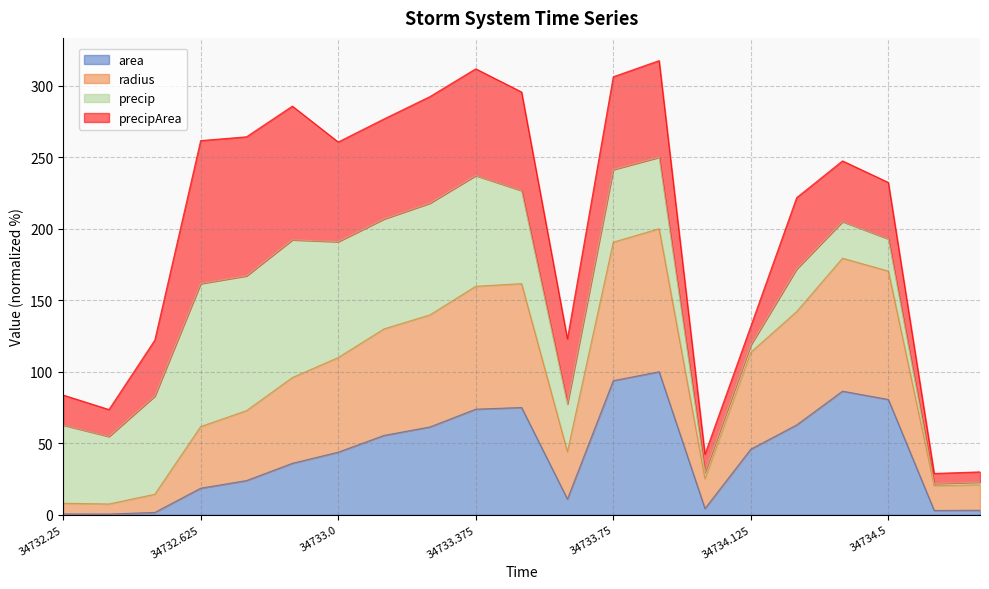

What is the total value across all series at 34734.5?

232.4